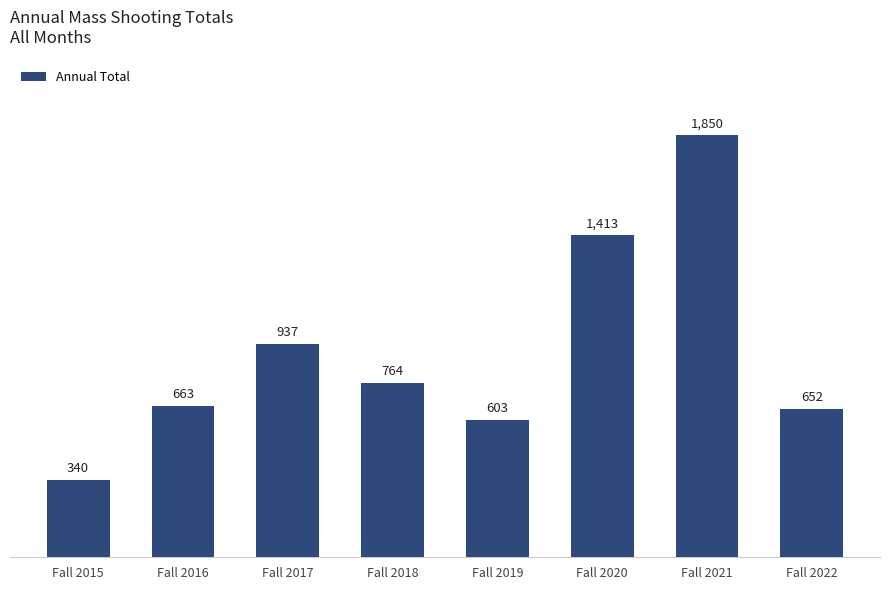

What is the ratio of the value at Fall 2019 to the value at Fall 2021?

0.3